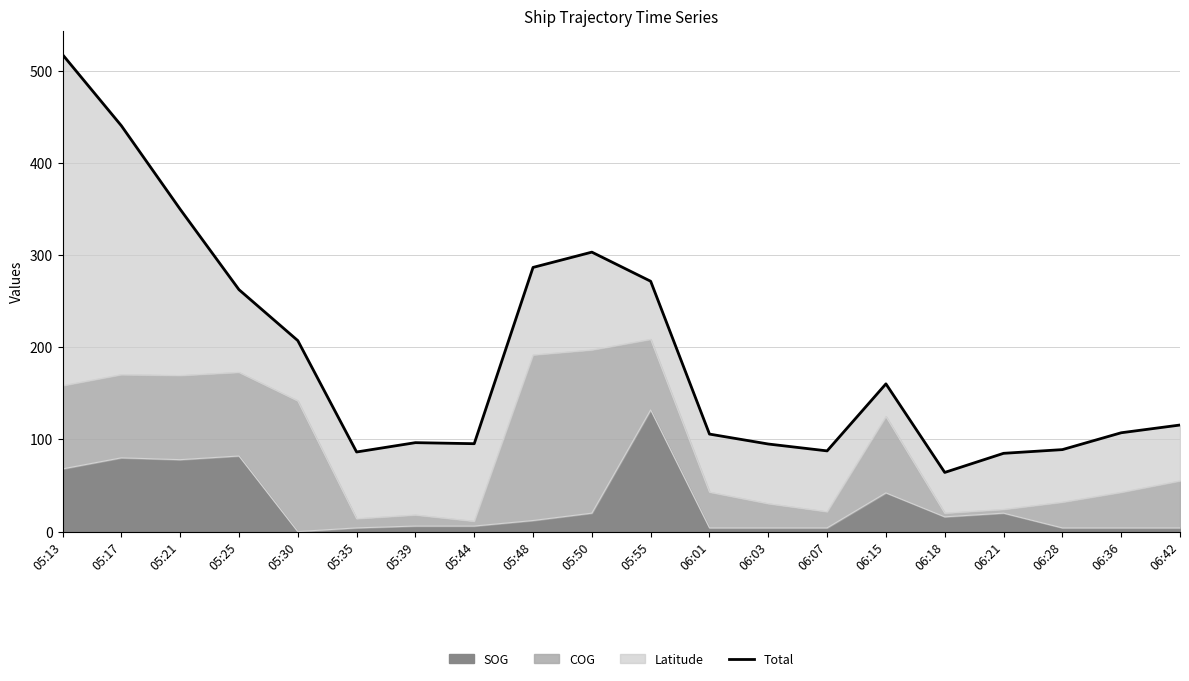

At which label is the value closest to 290?

05:48